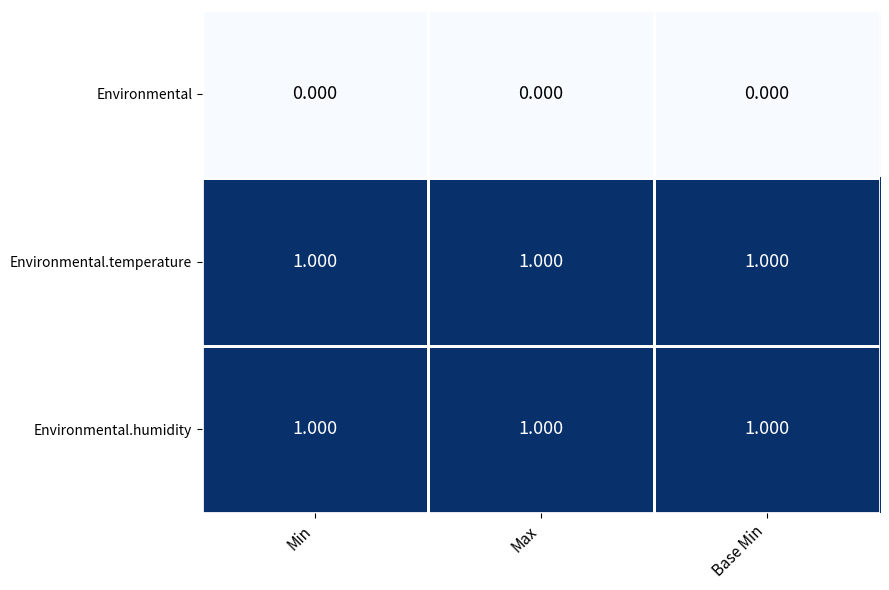

Reading left to right, extract all data points from this chart.

Environmental: Min=0	Max=0	Base Min=0
Environmental.temperature: Min=1	Max=1	Base Min=1
Environmental.humidity: Min=1	Max=1	Base Min=1